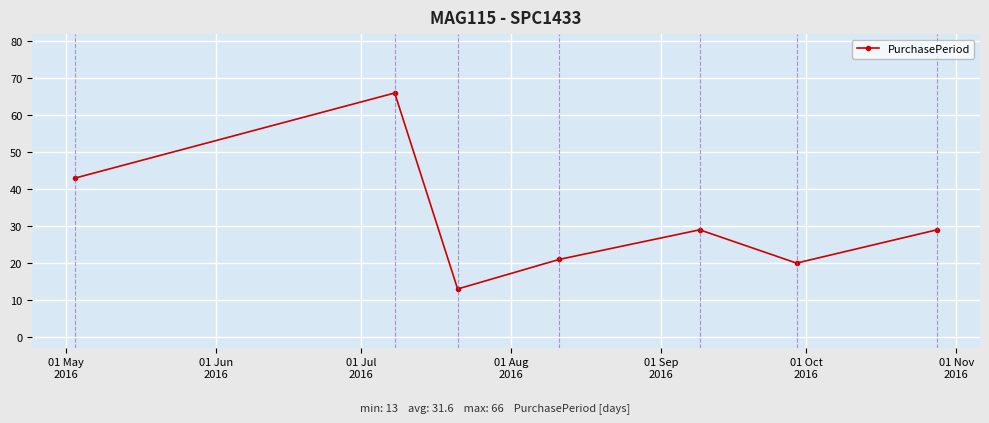

What is the average value?

32